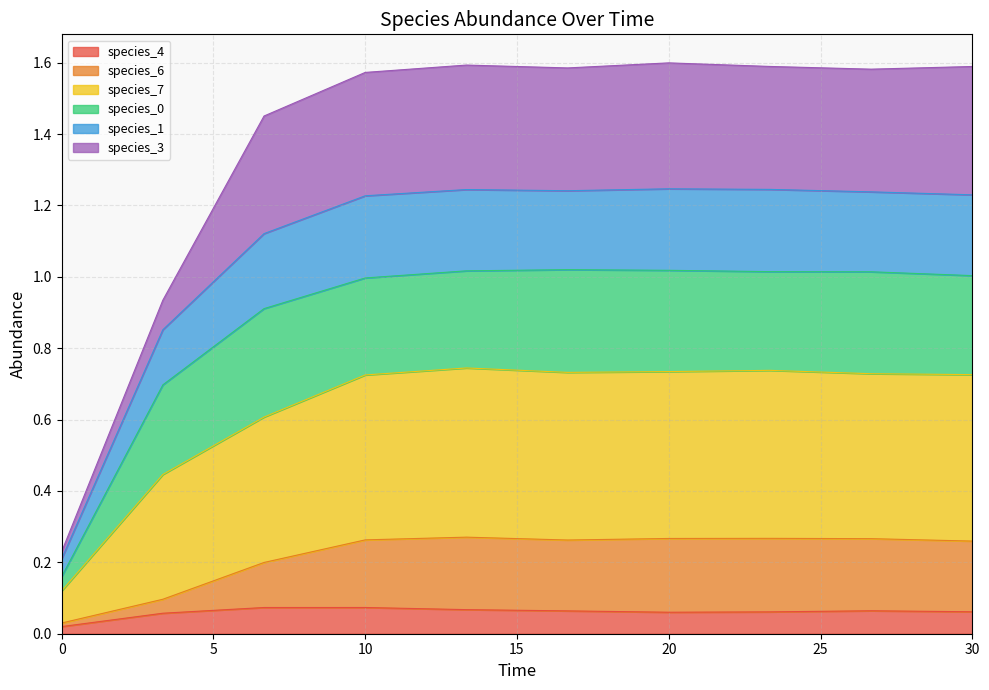

Is it true that species_4 equals 0.1 at 23.333333333333336?

False